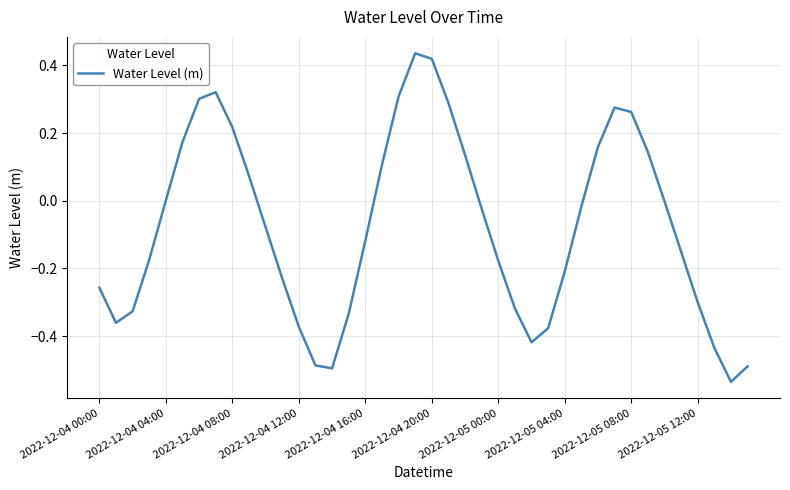

What is the difference between the maximum and minimum values?

1.0